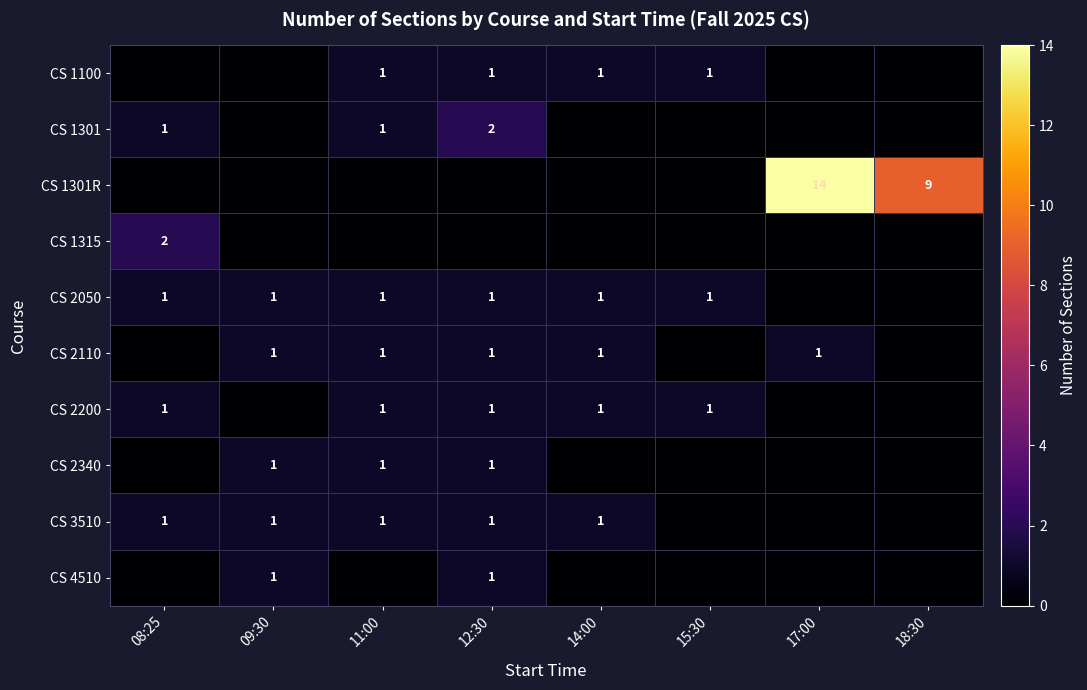

The CS 2200 series shows 1 at 14:00. True or false?

True